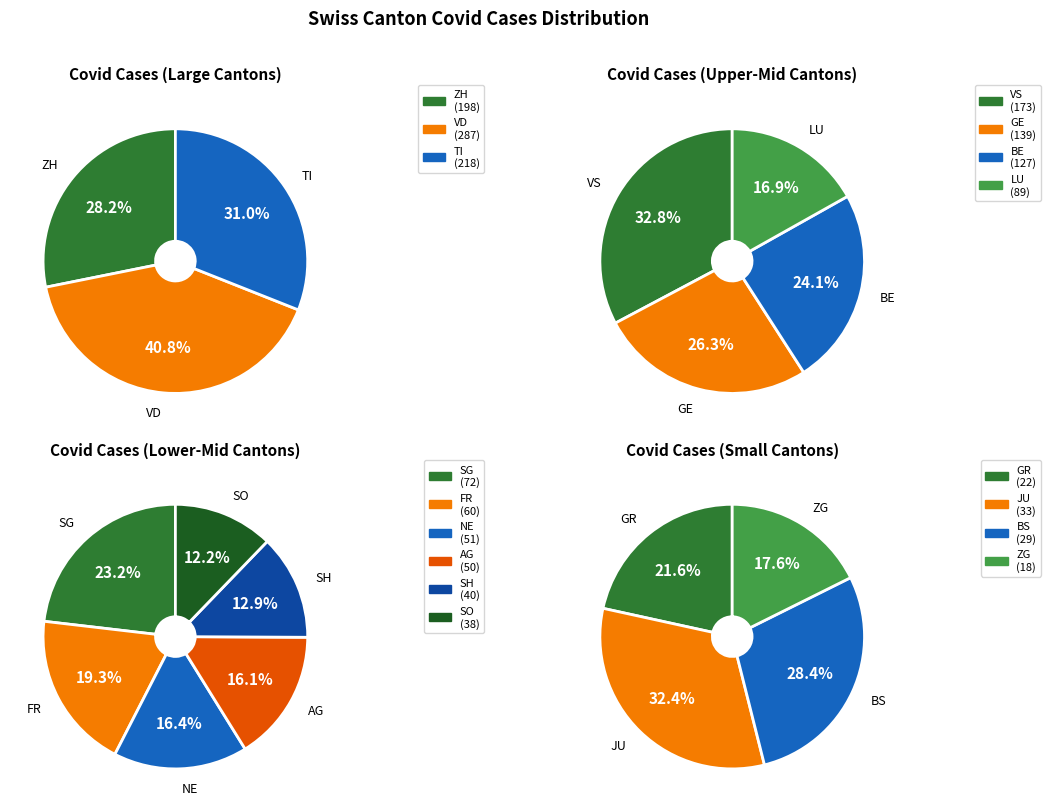

Which has a higher value, LU or FR?

LU